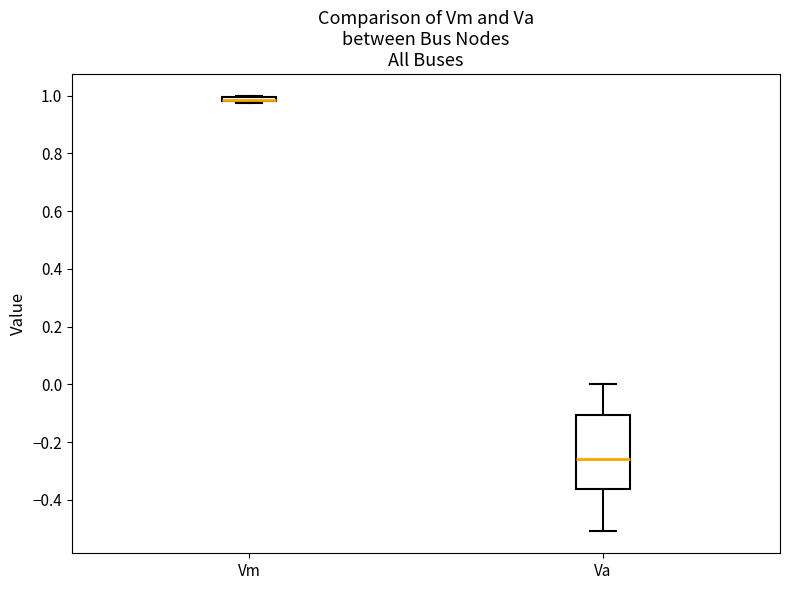

Where does the upper whisker of the box for Va end on the y-axis? The values are not printed on the chart, so give them approximately, as read against the axis.

0.00